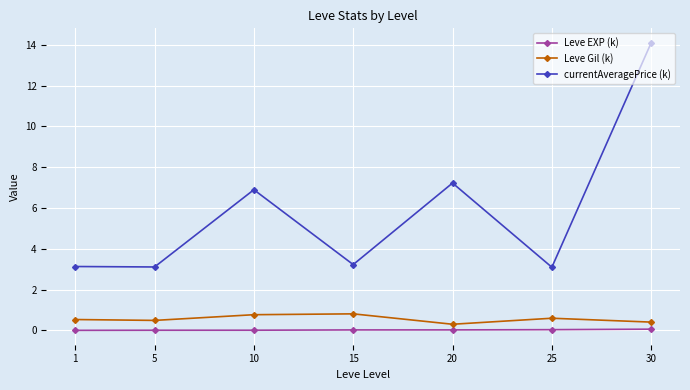

True or false: currentAveragePrice (k) and Leve EXP (k) cross at least once.

False